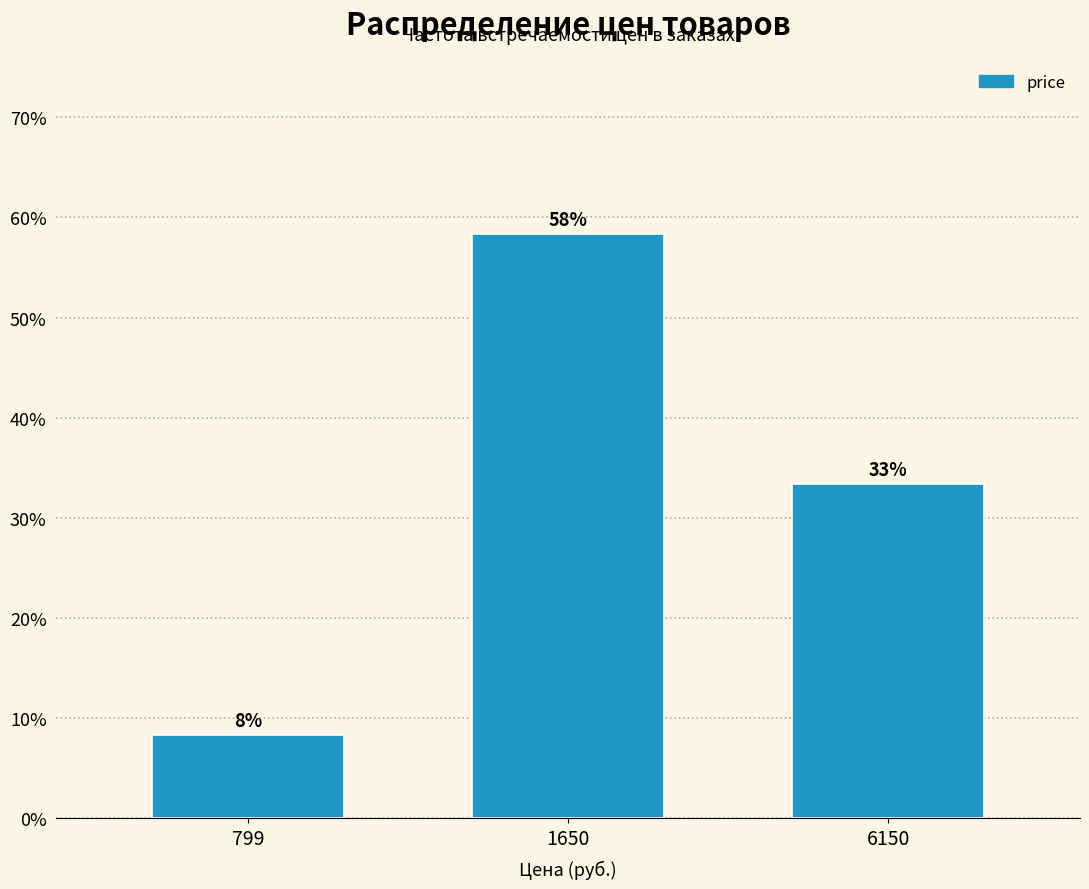

How many bars are there in total?

3